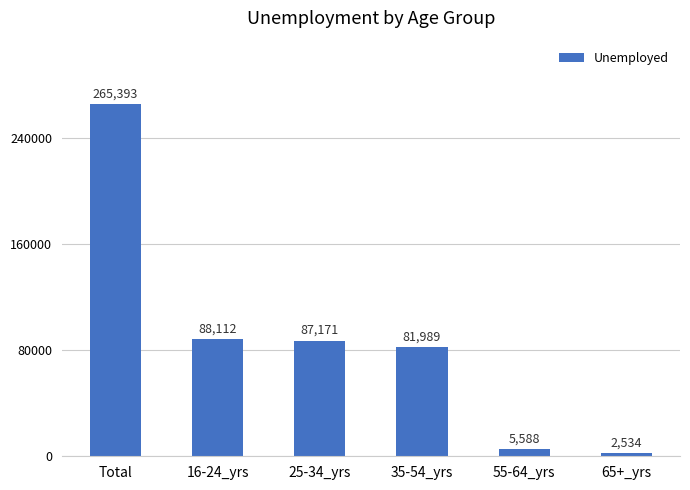

What is the sum of all values?

530786.5